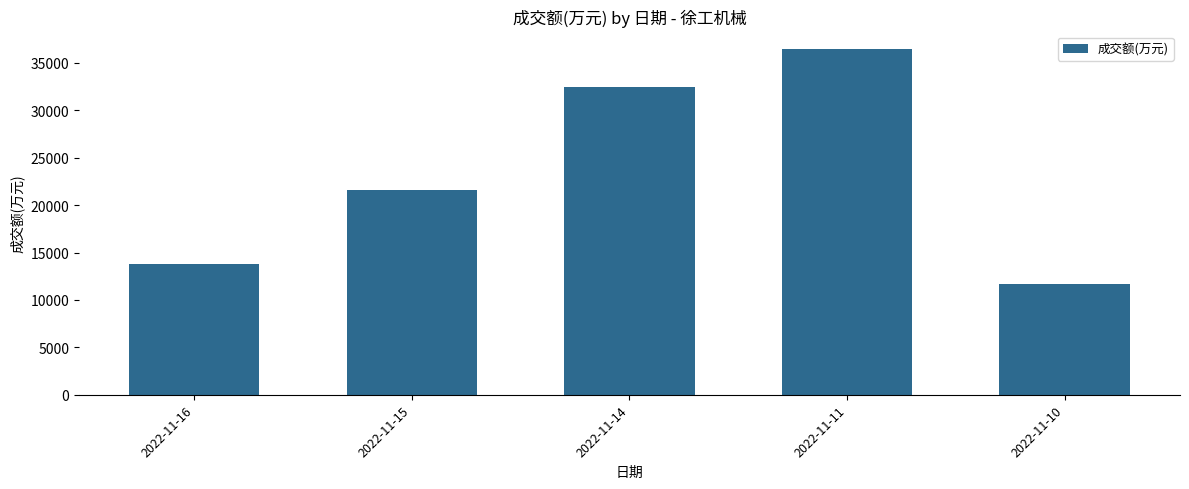

True or false: the data shows 56888 at 2022-11-14.

False